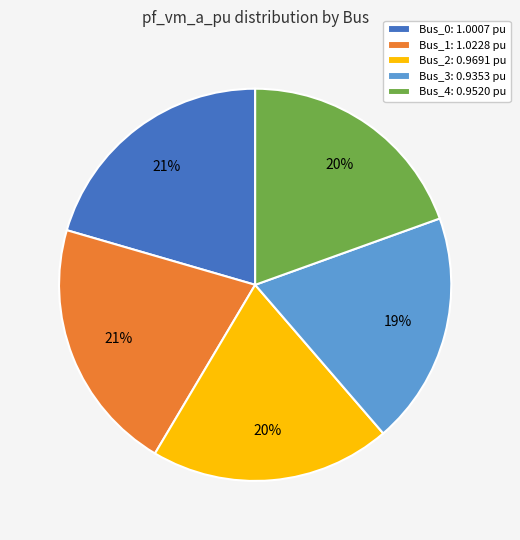

To the nearest percent, what portion does Bus_4 represent?

20%